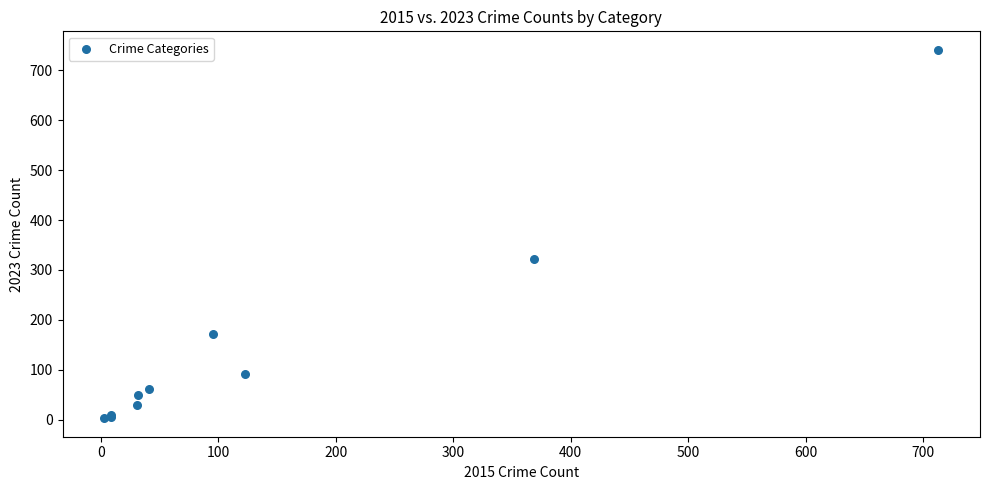

What Y value in the scatter plot is closest to 372?

321